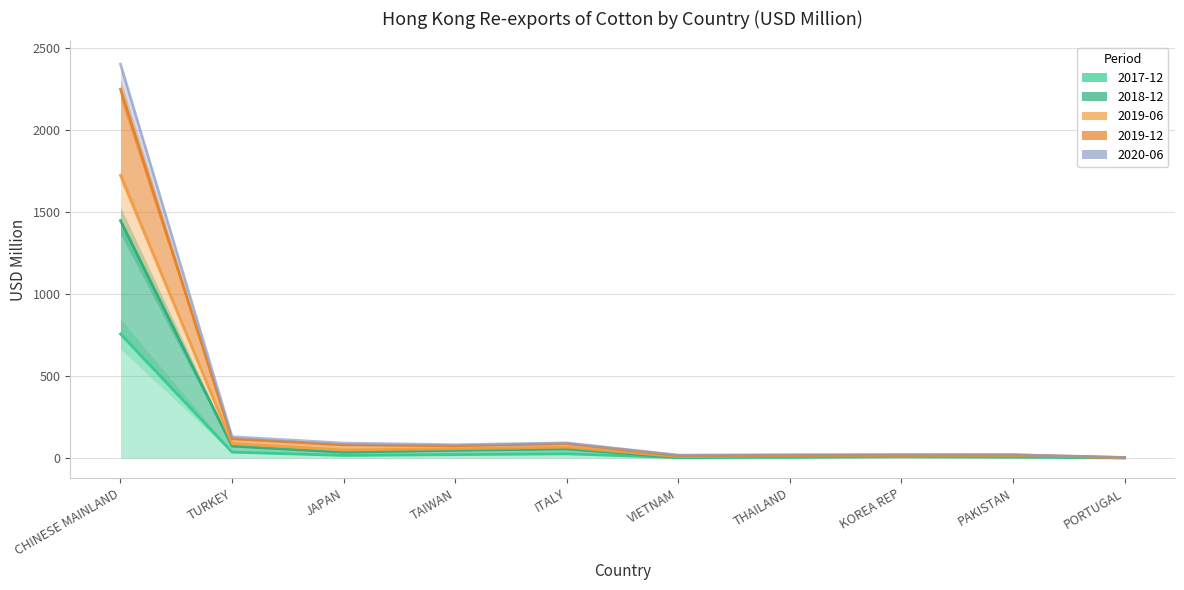

What is the total value across all series at THAILAND?

66.5